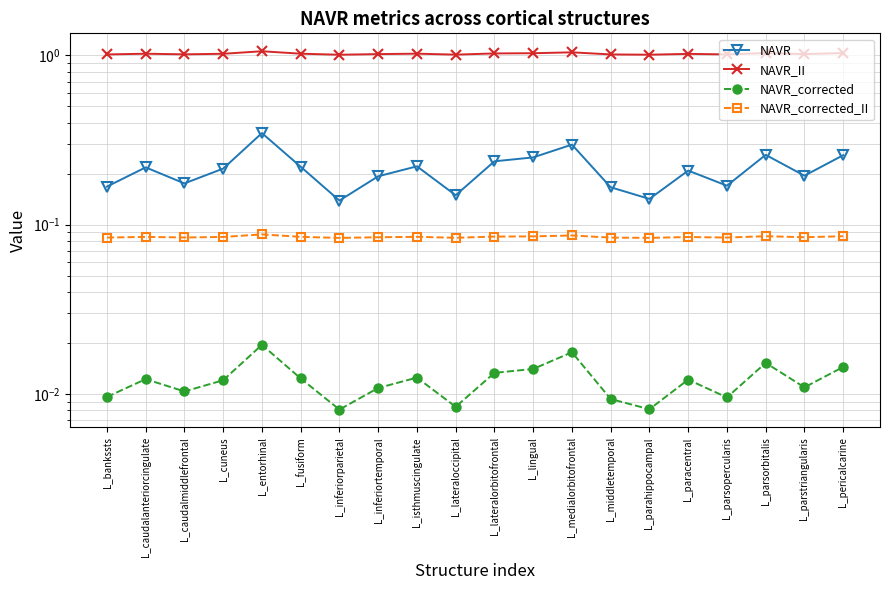

In NAVR_corrected, how many points are higher than both neighbors (excluding endpoints)?

6